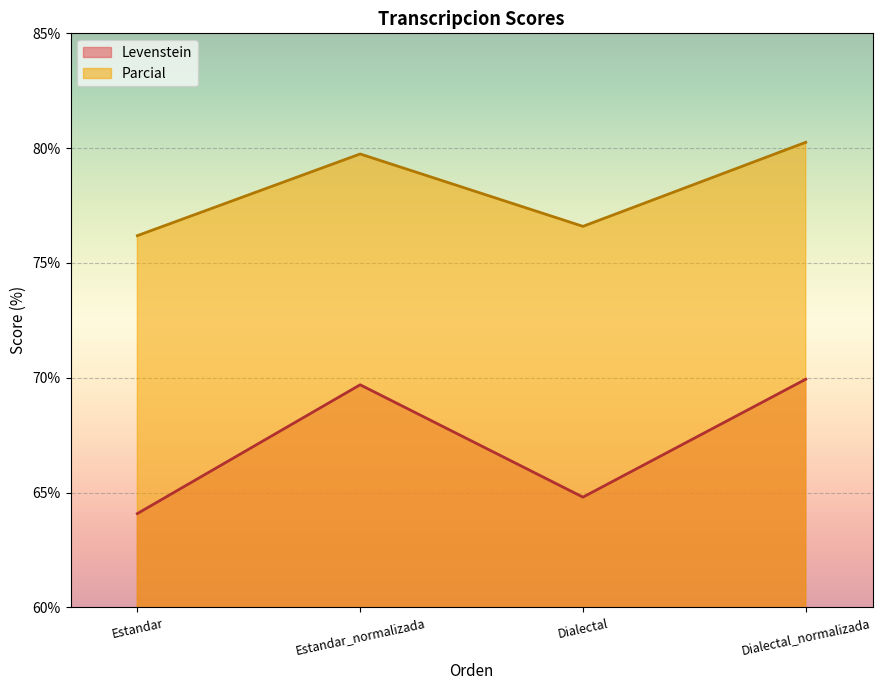

What is the label of the 4th point from the left?

Dialectal_normalizada